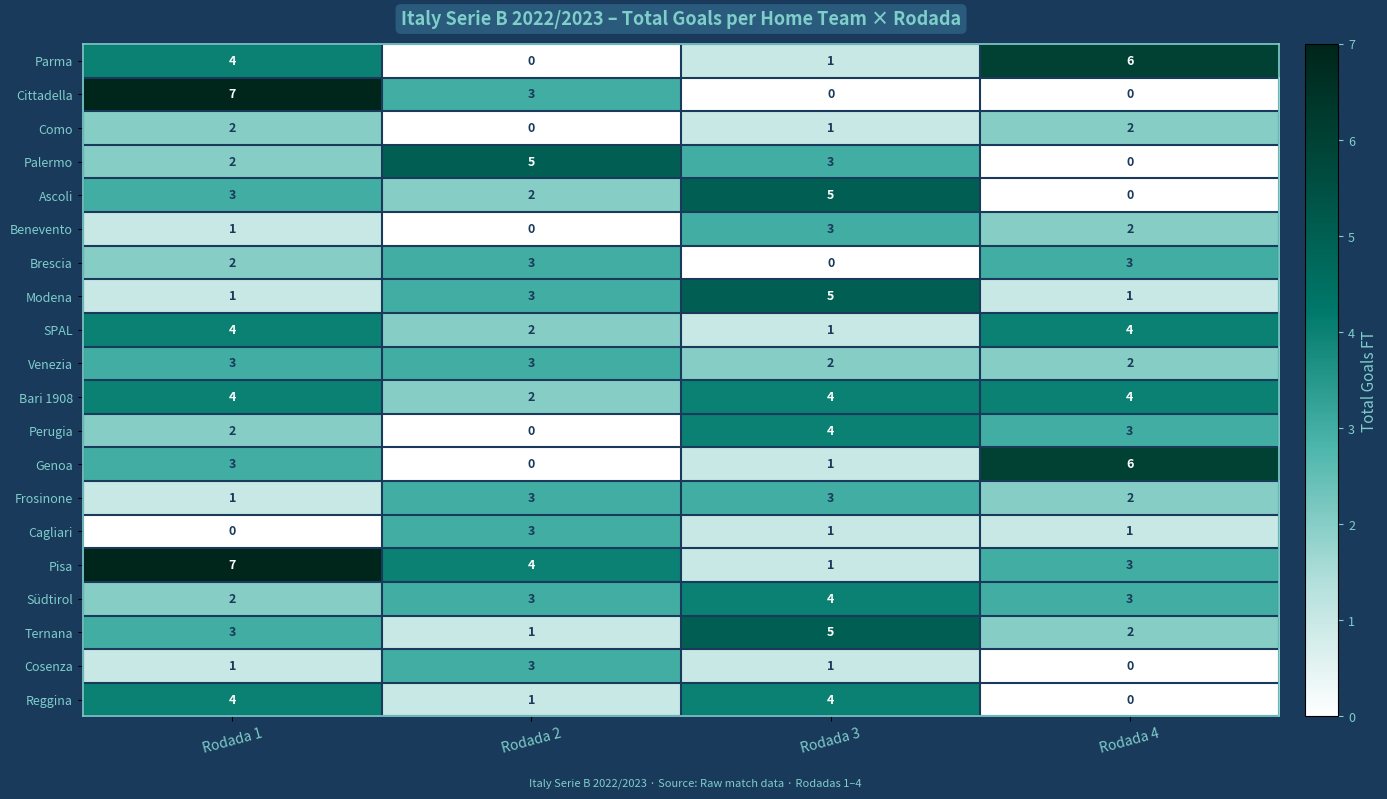

How many Como values are between 1 and 2?

3